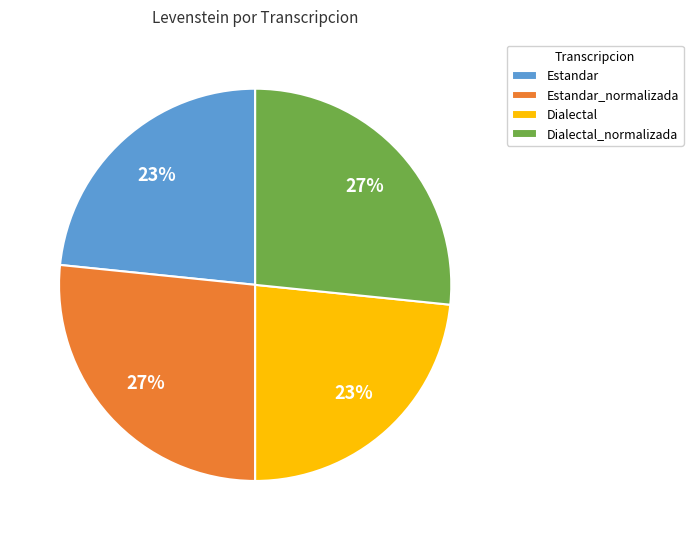

To the nearest percent, what is the combined percentage of Dialectal and Dialectal_normalizada?

50%